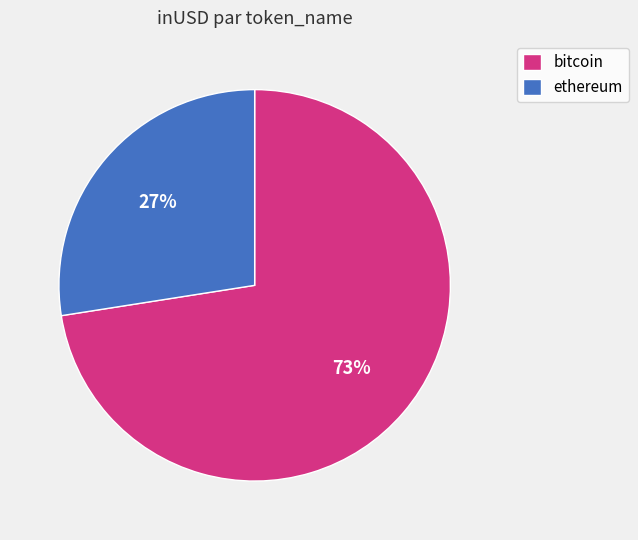

How many slices are in this pie chart?

2